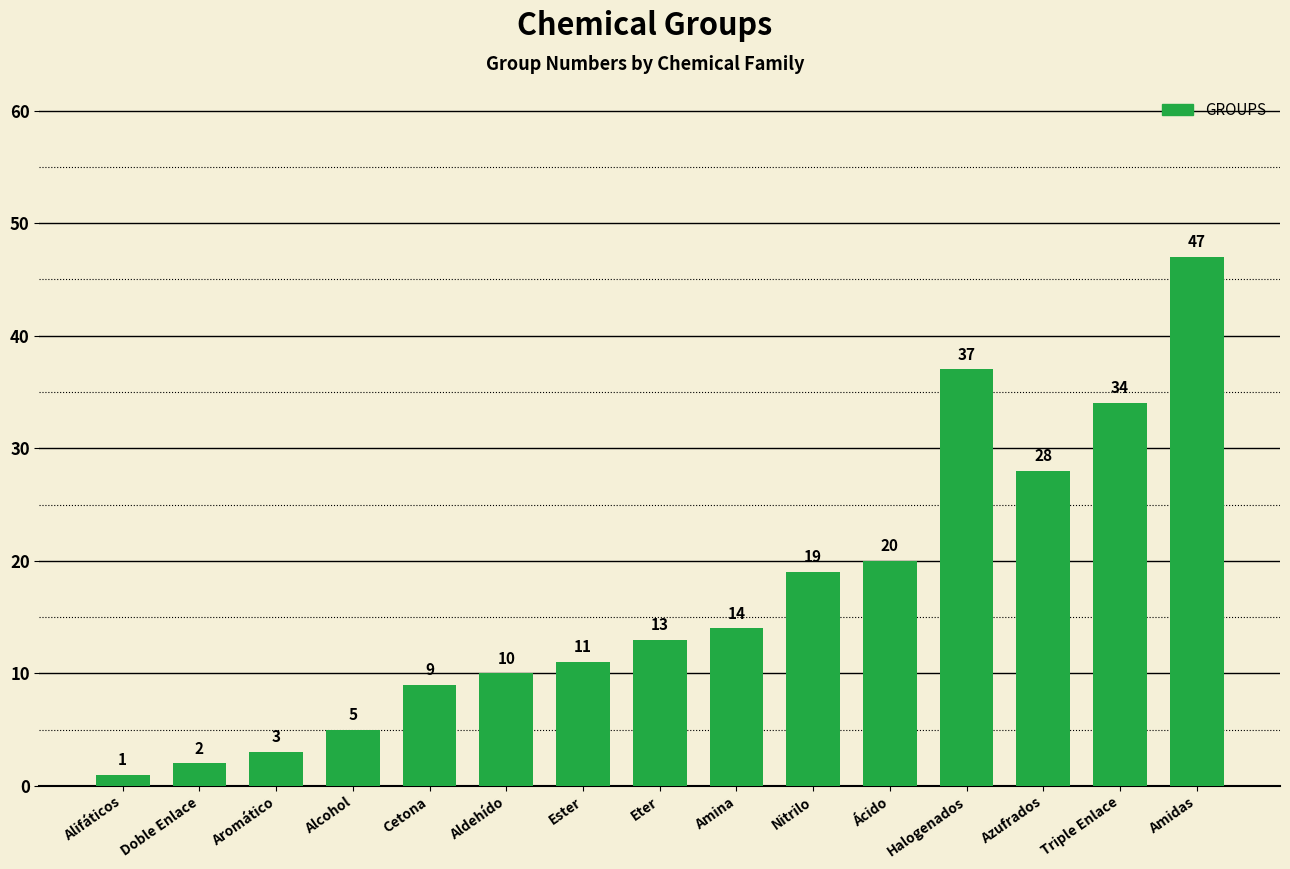

Where is the data nearest to the value 24?

Ácido